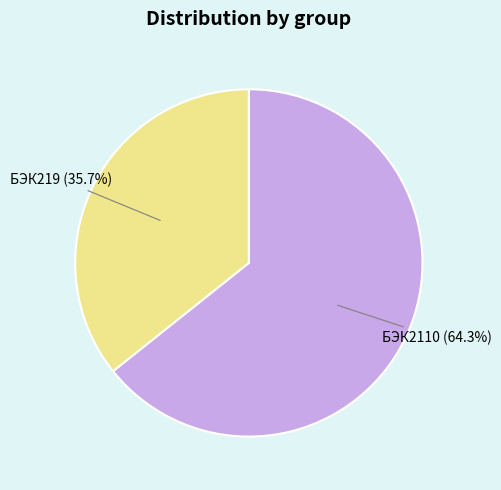

Does БЭК2110 represent more than half of the total?

Yes